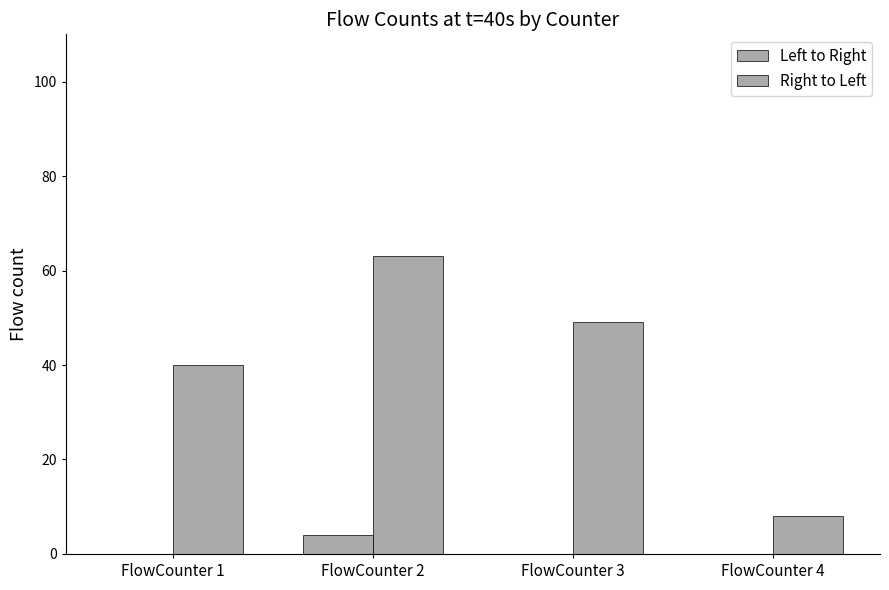

How many distinct data groups are displayed?

2